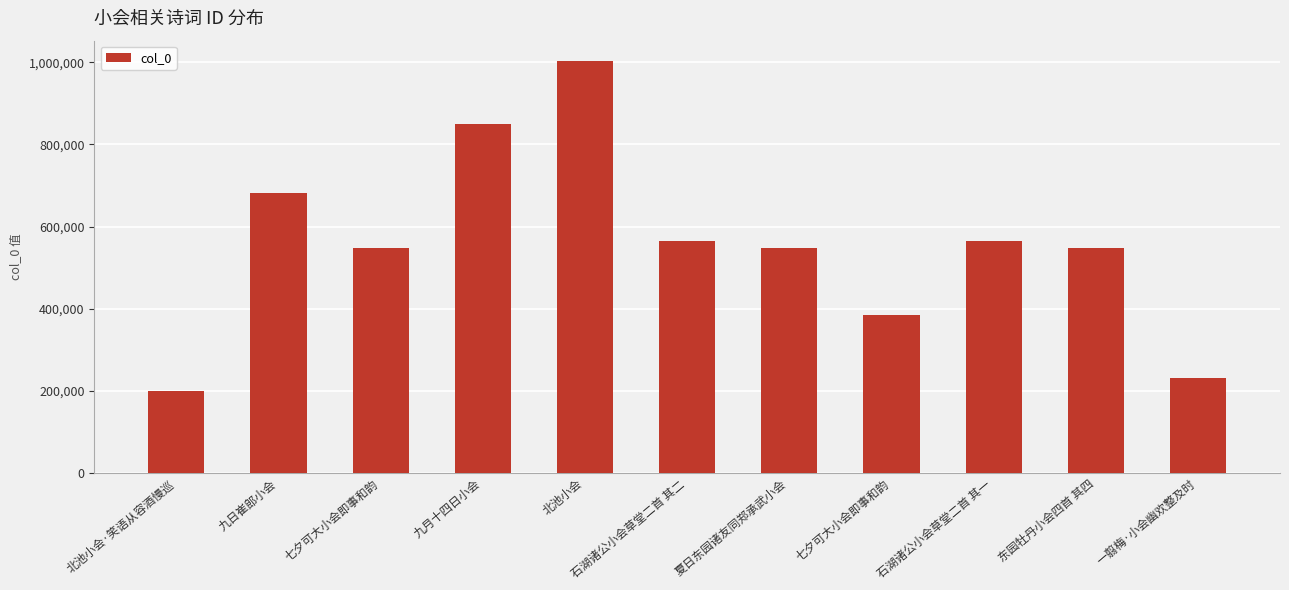

Reading left to right, what are all the values shown in this chart?

北池小会·笑语从容酒慢巡=199194	九日崔郎小会=681293	七夕可大小会即事和韵=547402	九月十四日小会=850060	北池小会=1002510	石湖诸公小会草堂二首 其二=564505	夏日东园诸友同郑承武小会=547758	七夕可大小会即事和韵=383315	石湖诸公小会草堂二首 其一=564504	东园牡丹小会四首 其四=547484	一翦梅·小会幽欢整及时=230500